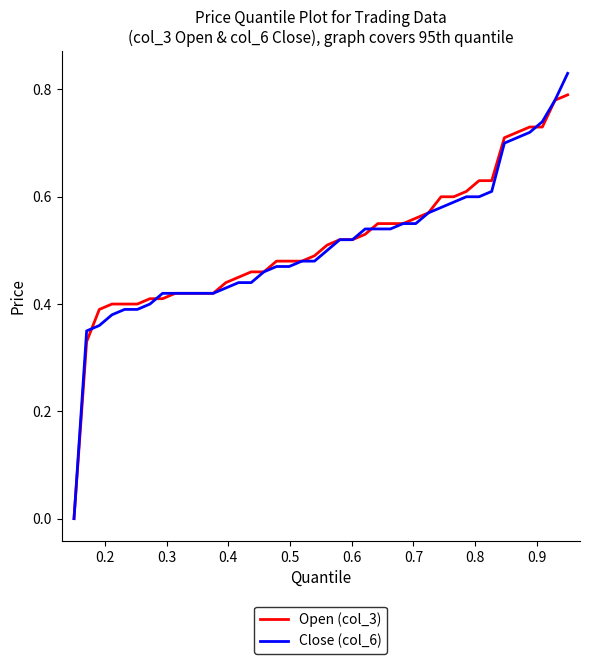

Which series has the widest spread of values?

Close (col_6)